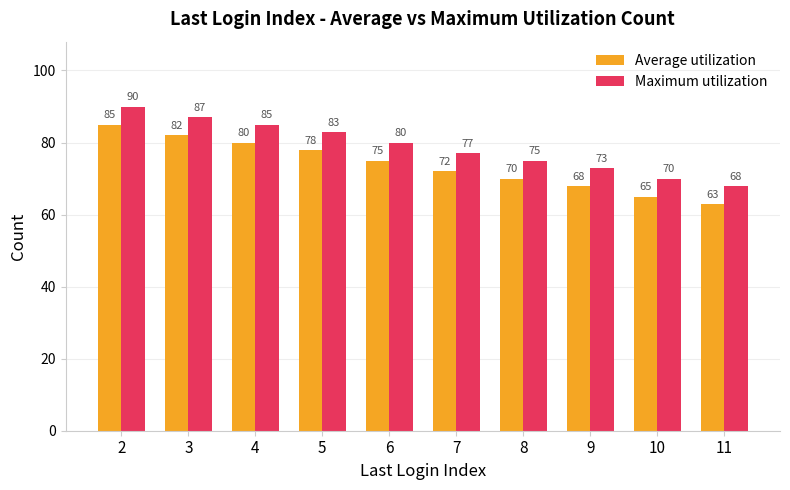

Is the value of Maximum utilization at 3 greater than the value of Average utilization at 4?

Yes